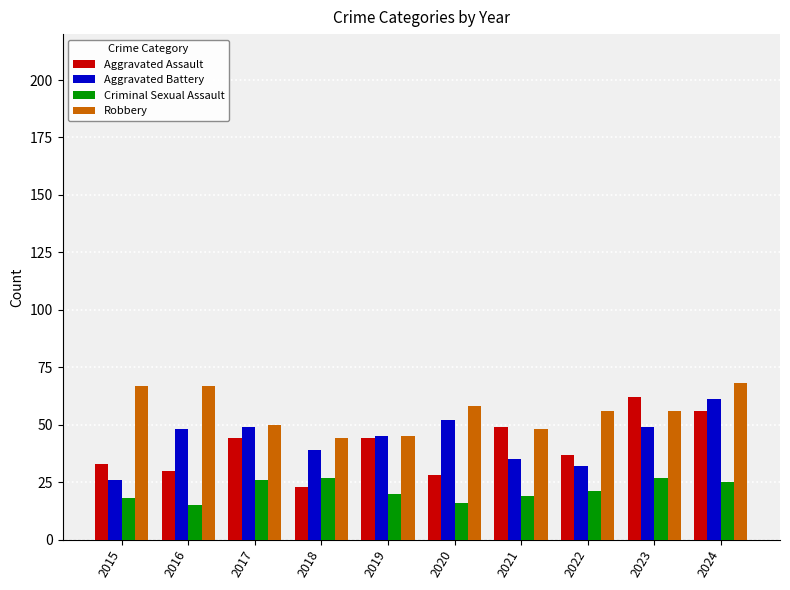

Reading left to right, list all the values displayed in this chart.

Aggravated Assault: 33	30	44	23	44	28	49	37	62	56
Aggravated Battery: 26	48	49	39	45	52	35	32	49	61
Criminal Sexual Assault: 18	15	26	27	20	16	19	21	27	25
Robbery: 67	67	50	44	45	58	48	56	56	68